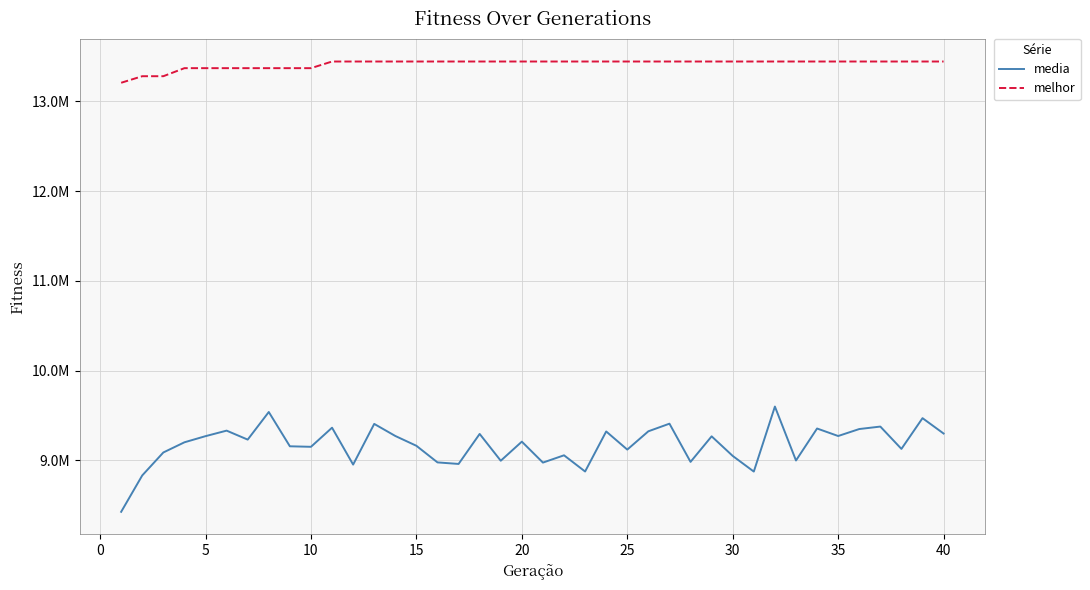

What are all the series names shown in the legend?

media, melhor